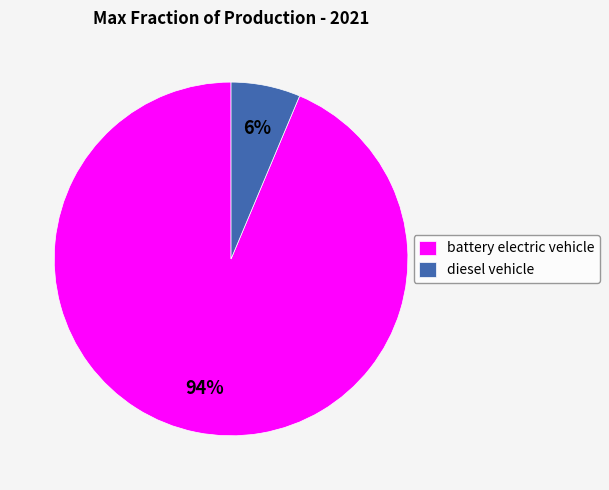

Do diesel vehicle and battery electric vehicle together represent more than half of the pie?

Yes